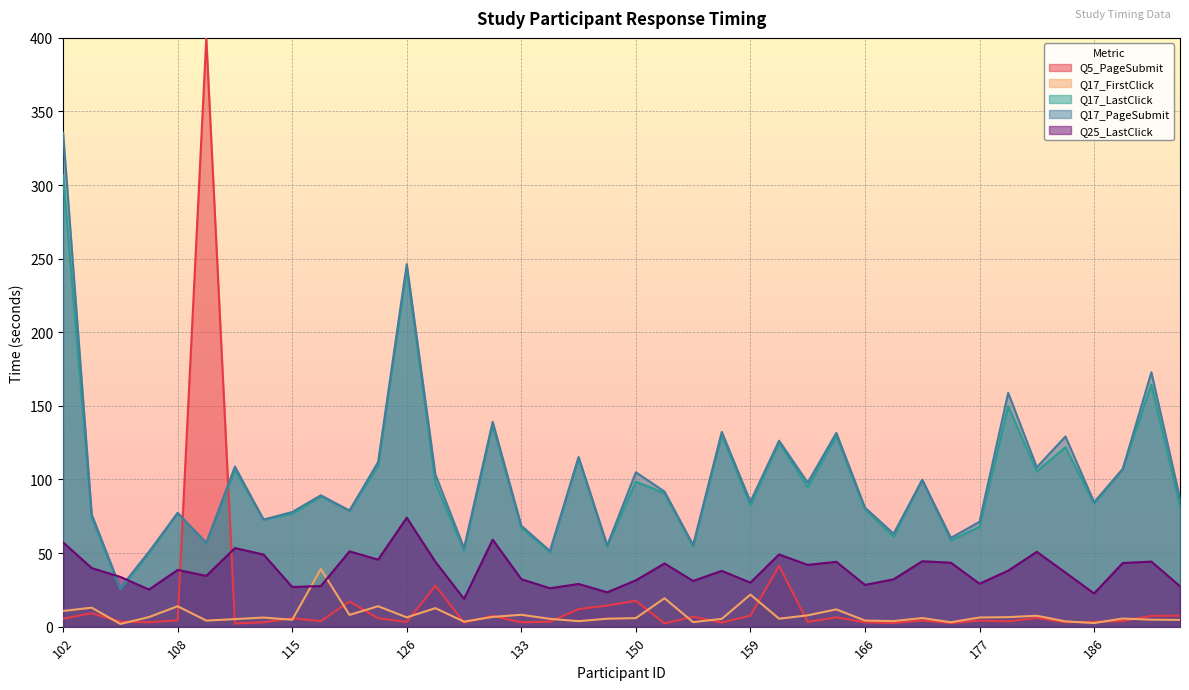

How many data points in Q25_LastClick are less than 38?

20